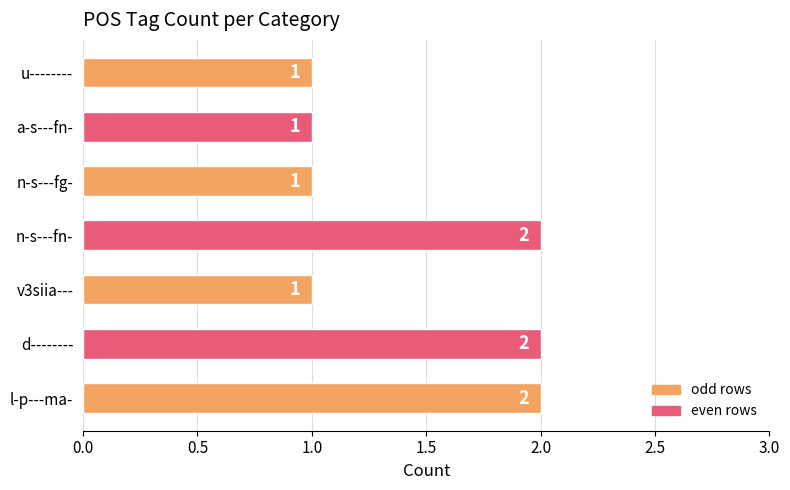

Approximately how many times larger is the value at u-------- compared to a-s---fn-?

1.0